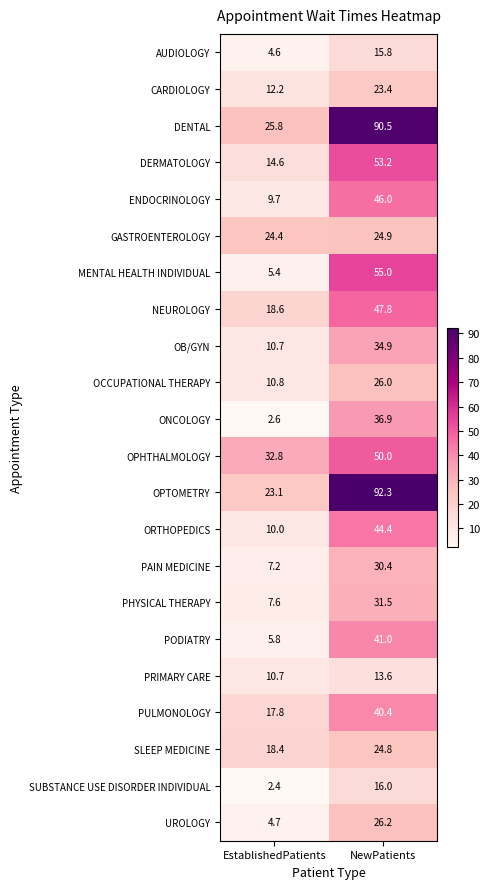

At NewPatients, list the series in order from smallest to largest.

PRIMARY CARE, AUDIOLOGY, SUBSTANCE USE DISORDER INDIVIDUAL, CARDIOLOGY, SLEEP MEDICINE, GASTROENTEROLOGY, OCCUPATIONAL THERAPY, UROLOGY, PAIN MEDICINE, PHYSICAL THERAPY, OB/GYN, ONCOLOGY, PULMONOLOGY, PODIATRY, ORTHOPEDICS, ENDOCRINOLOGY, NEUROLOGY, OPHTHALMOLOGY, DERMATOLOGY, MENTAL HEALTH INDIVIDUAL, DENTAL, OPTOMETRY